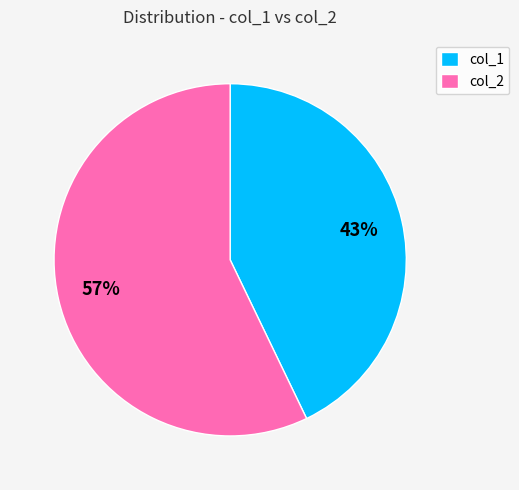

True or false: col_1 accounts for 35% of the total.

False